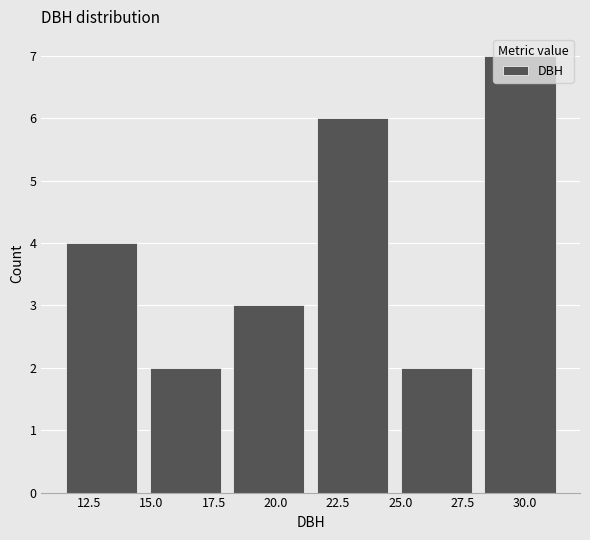

Over which range of the x-axis is the bar tallest?

28.0 to 31.5